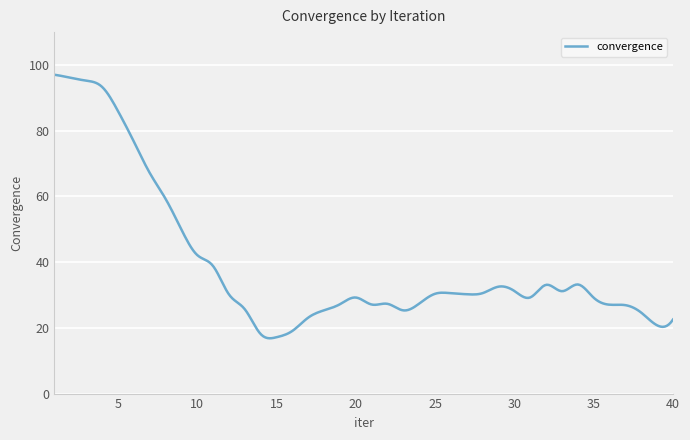

What is the greatest value displayed?

97.0